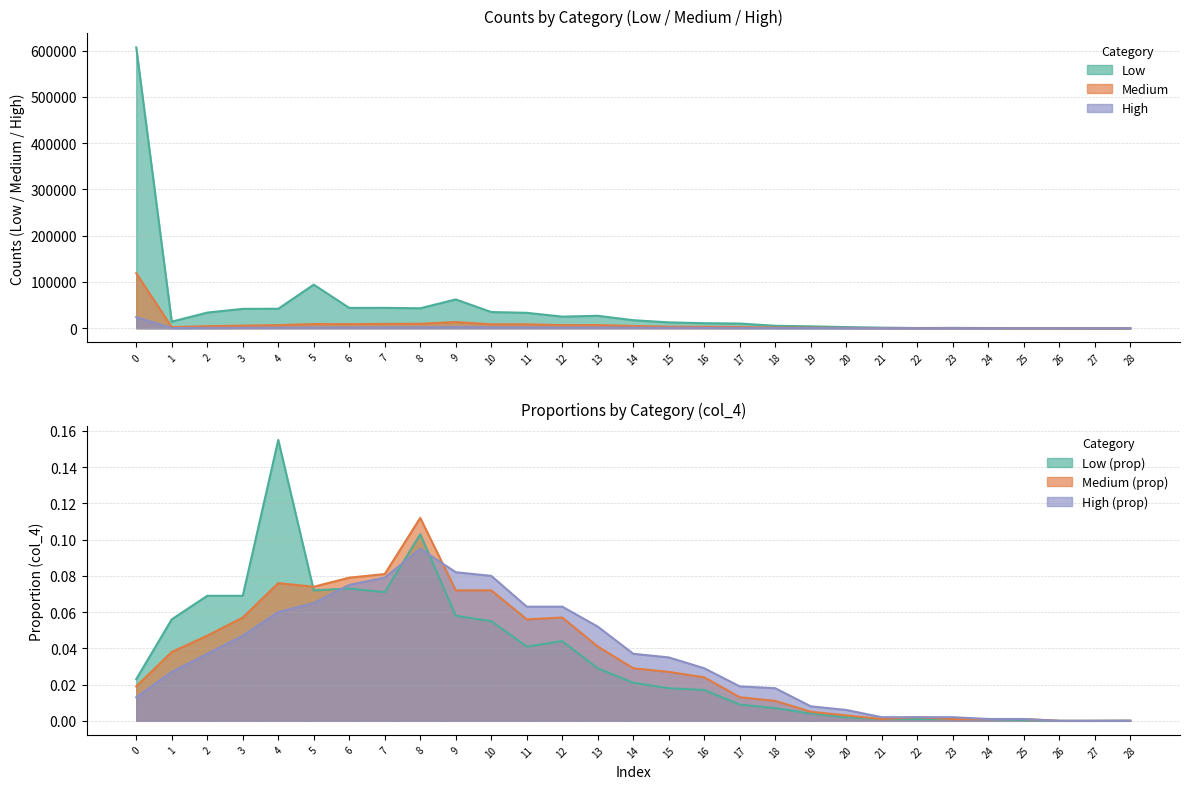

Which has a higher value, 15 or 1?

1